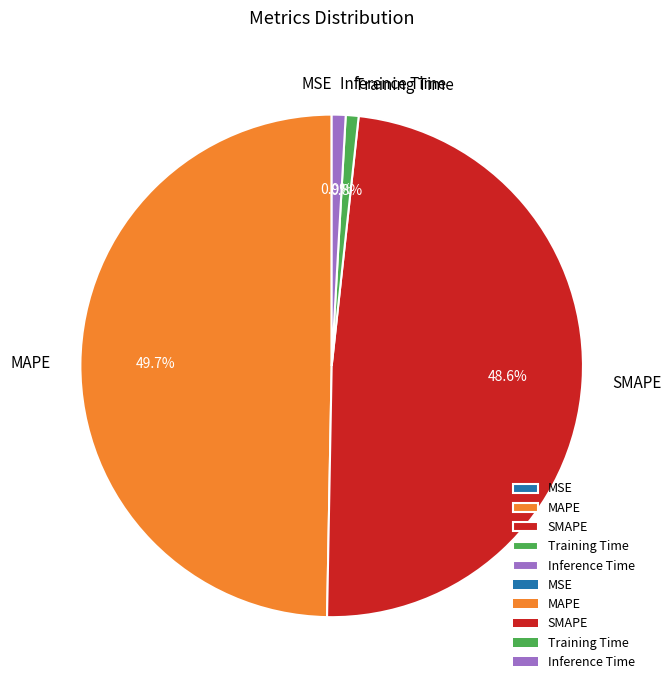

The Inference Time slice represents 11% of the pie. True or false?

False